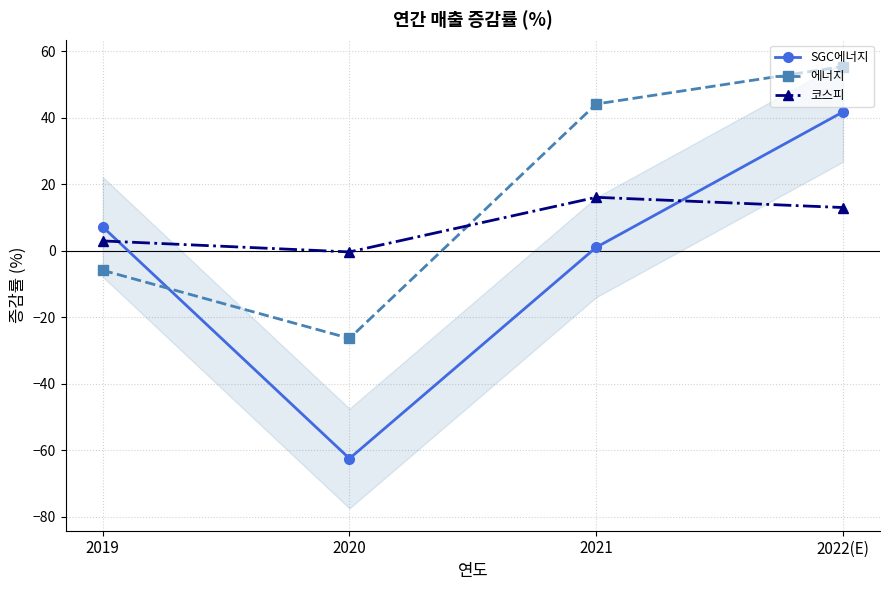

Read the SGC에너지 value at 2019.

7.1